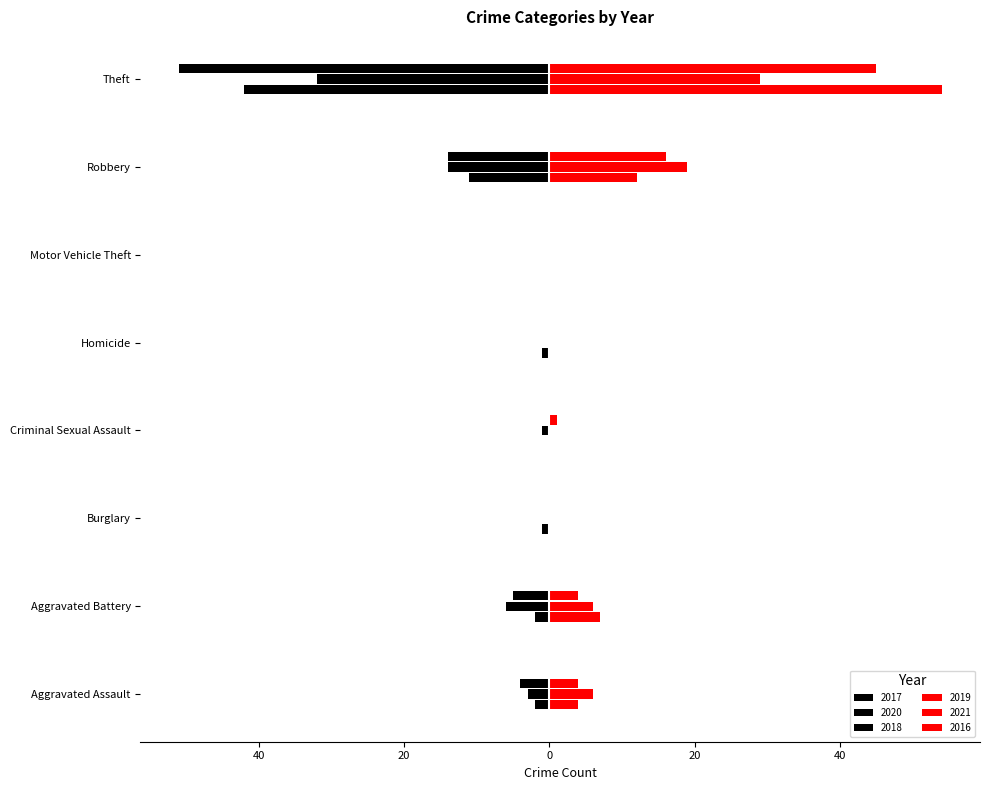

What is the label of the 5th bar from the left?

Homicide